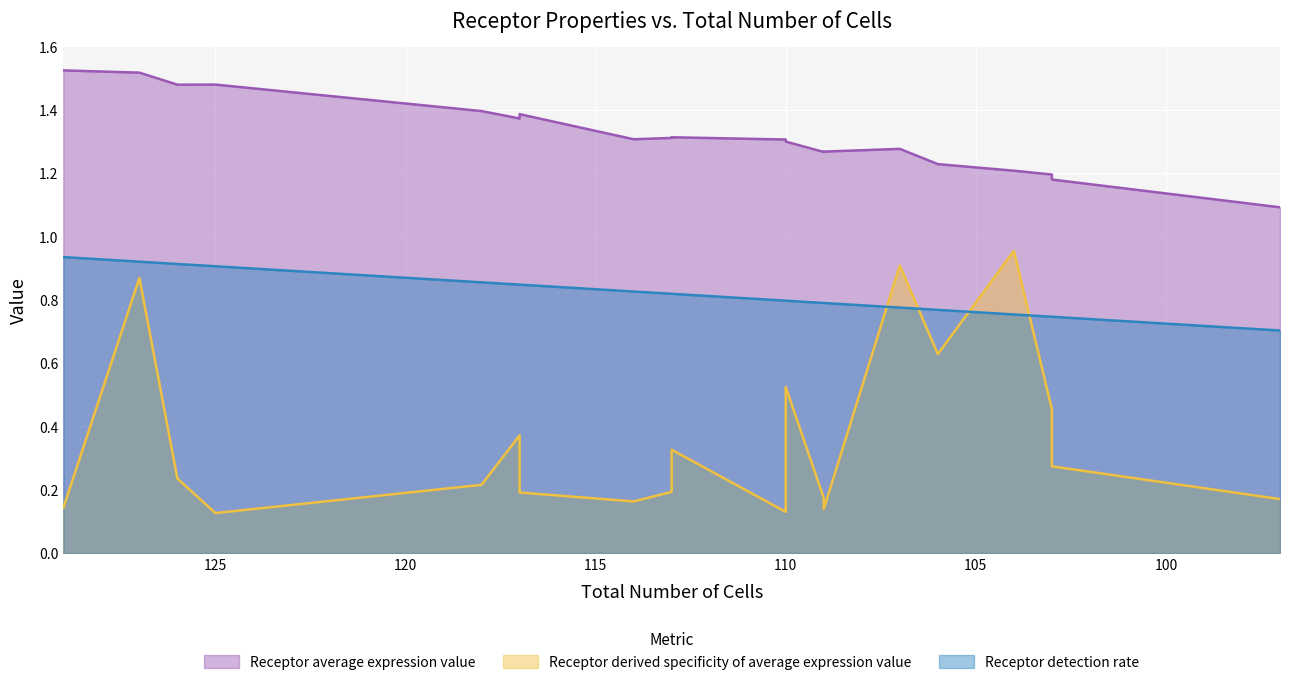

Reading left to right, transcribe all the data shown in this chart.

Receptor average expression value: 1.5	1.5	1.5	1.5	1.4	1.4	1.4	1.3	1.3	1.3	1.3	1.3	1.3	1.3	1.3	1.2	1.2	1.2	1.2	1.1
Receptor derived specificity of average expression value: 0.1	0.9	0.2	0.1	0.2	0.4	0.2	0.2	0.2	0.3	0.1	0.5	0.2	0.1	0.9	0.6	1.0	0.5	0.3	0.2
Receptor detection rate: 0.9	0.9	0.9	0.9	0.9	0.8	0.8	0.8	0.8	0.8	0.8	0.8	0.8	0.8	0.8	0.8	0.8	0.7	0.7	0.7